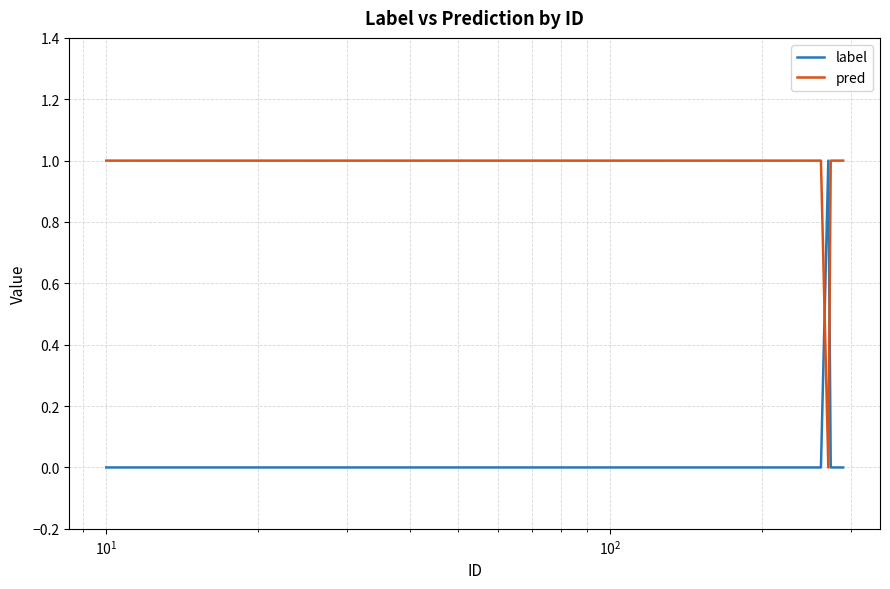

Count the pred values in the range 1 to 2.

39